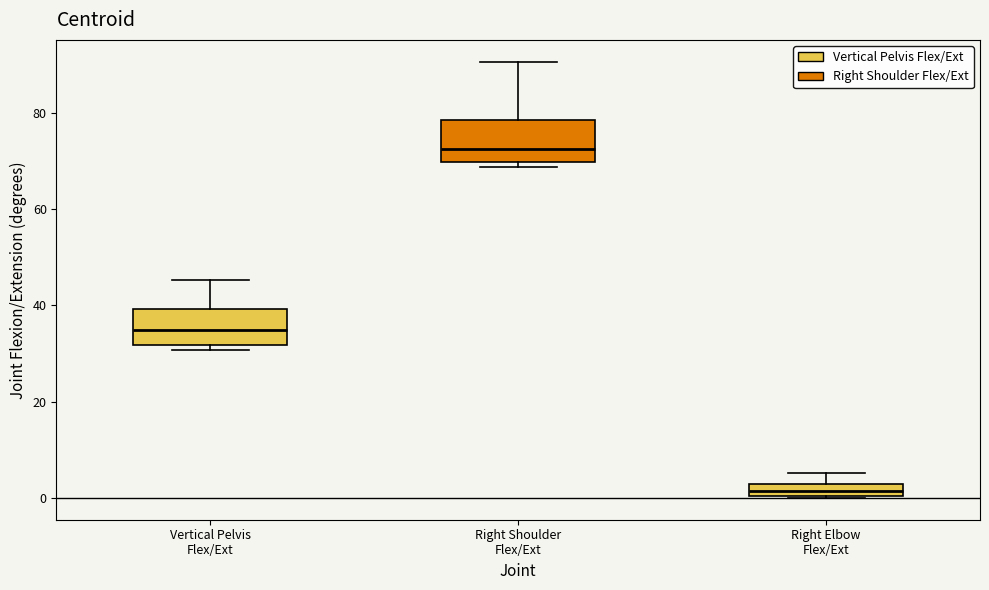

Where is the lower edge of the box for Right Elbow Flex/Ext on the y-axis? The values are not printed on the chart, so give them approximately, as read against the axis.

0